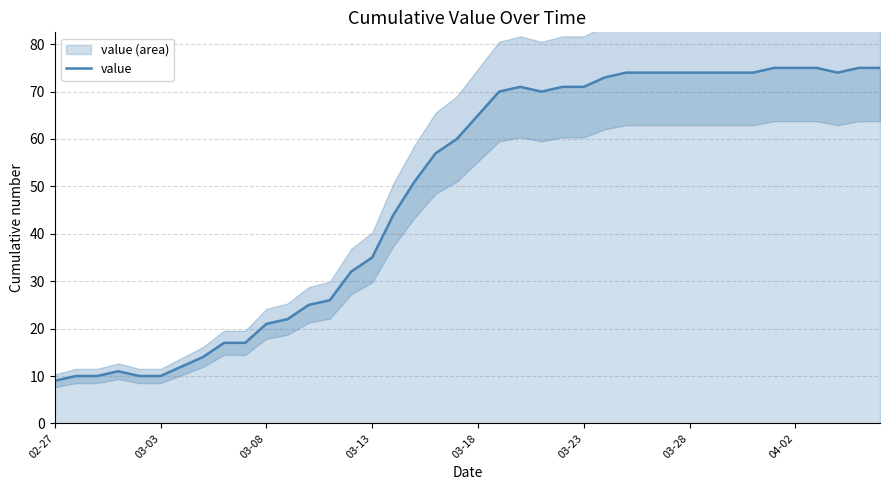

What is the average value?

49